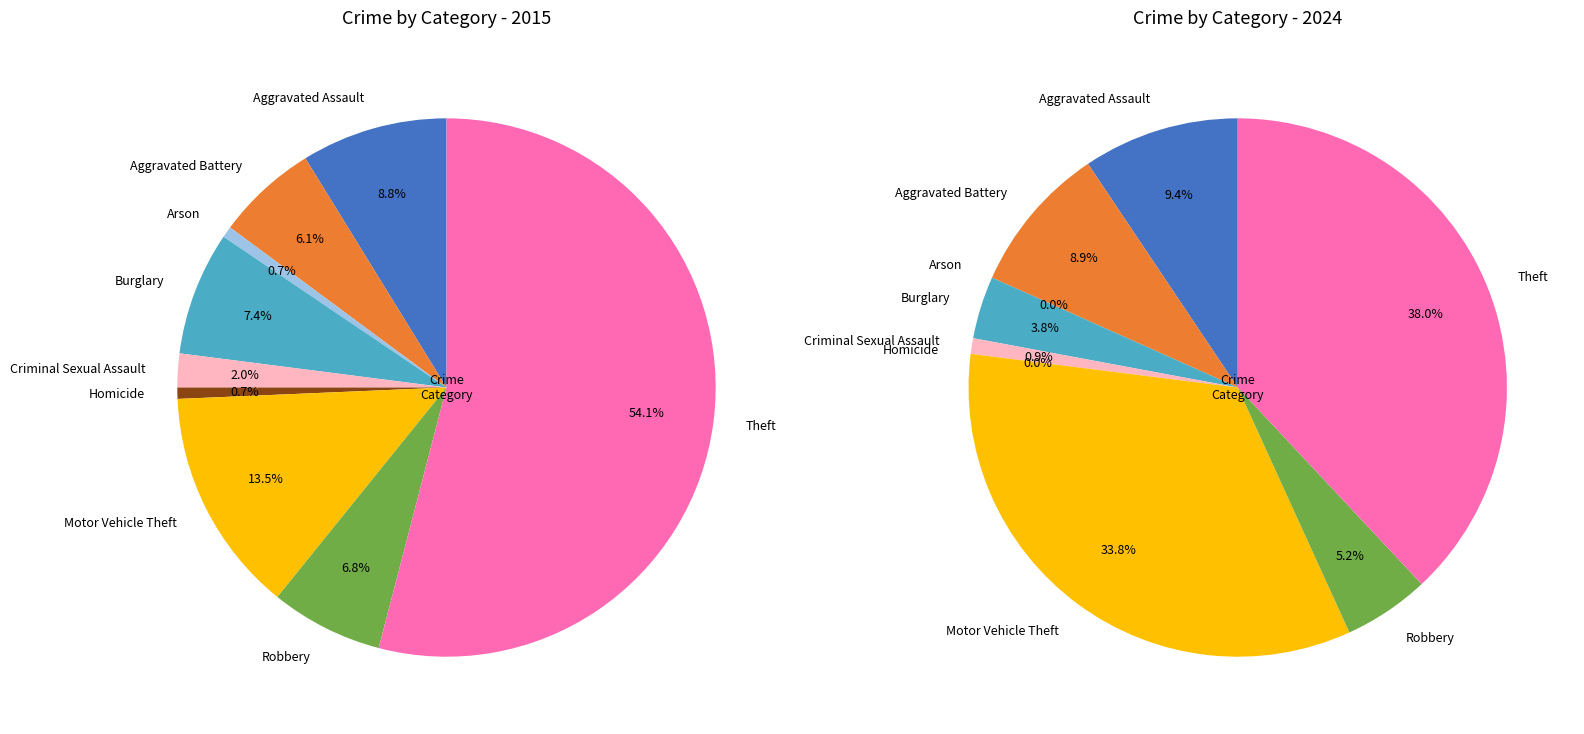

To the nearest percent, what percentage of the pie is values_2015?

9%